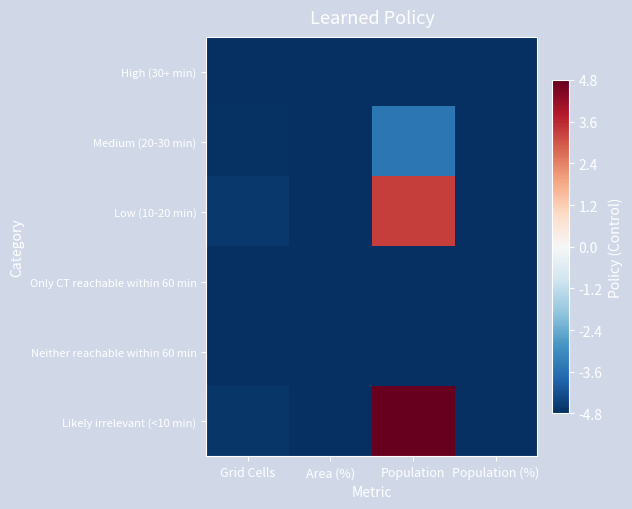

Reading left to right, what are all the values shown in this chart?

High (30+ min): Grid Cells=-4.8	Area (%)=-4.8	Population=-4.8	Population (%)=-4.8
Medium (20-30 min): Grid Cells=-4.8	Area (%)=-4.8	Population=-3.5	Population (%)=-4.8
Low (10-20 min): Grid Cells=-4.6	Area (%)=-4.8	Population=3.3	Population (%)=-4.8
Only CT reachable within 60 min: Grid Cells=-4.8	Area (%)=-4.8	Population=-4.8	Population (%)=-4.8
Neither reachable within 60 min: Grid Cells=-4.8	Area (%)=-4.8	Population=-4.8	Population (%)=-4.8
Likely irrelevant (<10 min): Grid Cells=-4.7	Area (%)=-4.8	Population=4.8	Population (%)=-4.8